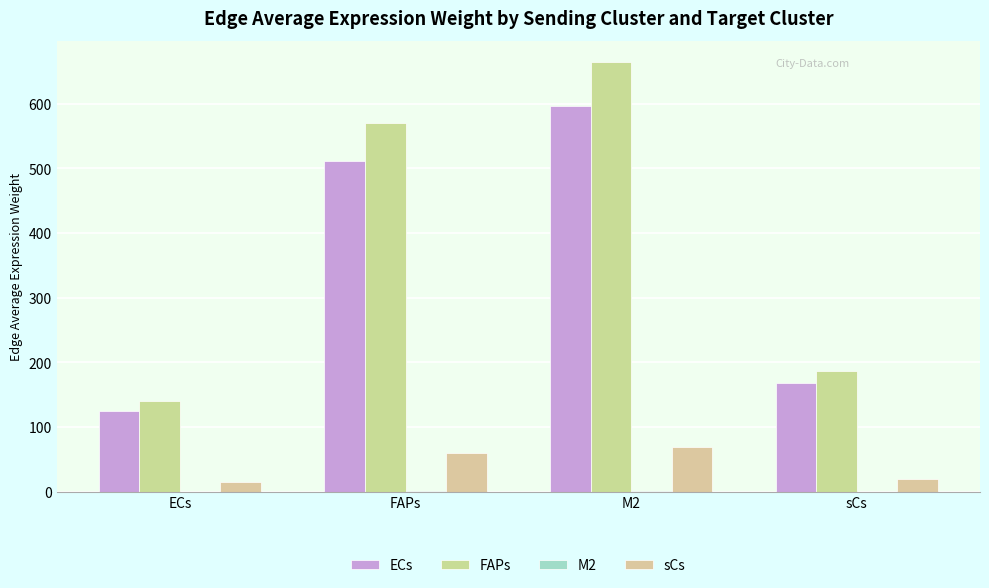

Which has a higher value, ECs or FAPs?

FAPs